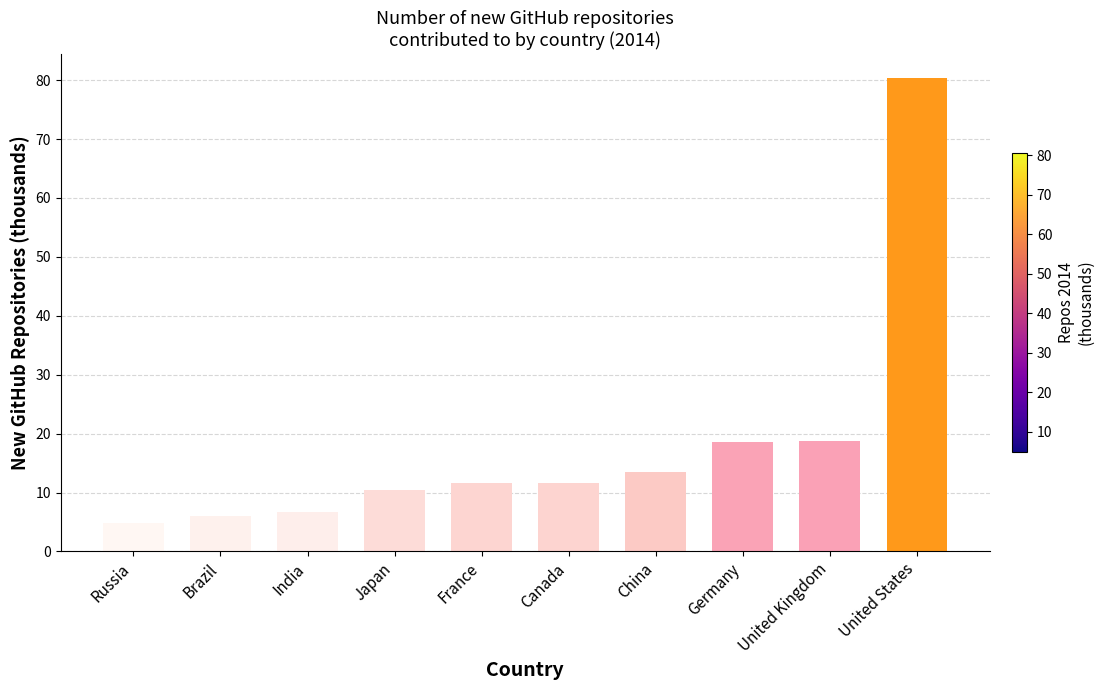

At which category does the chart reach its peak across all series?

United States